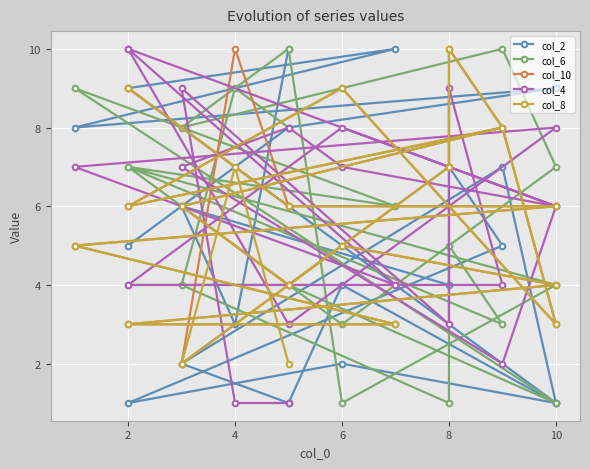

What is the difference between the maximum and minimum values in the col_8 series?

8